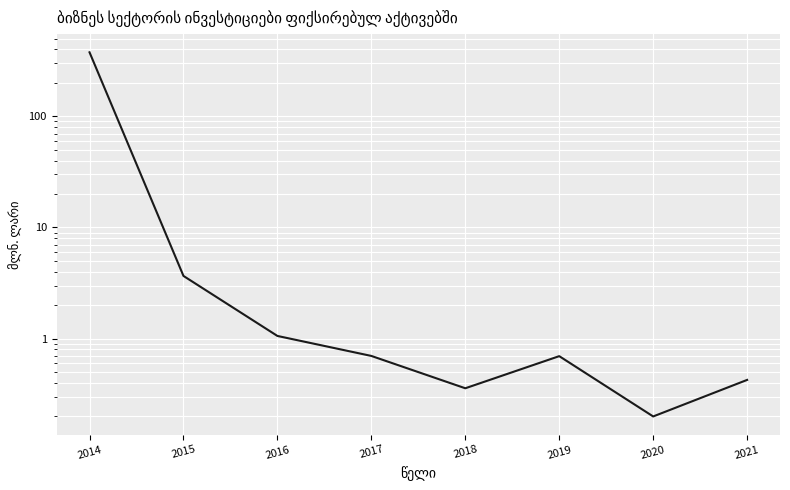

Is this an area chart (filled region under the line)?

No